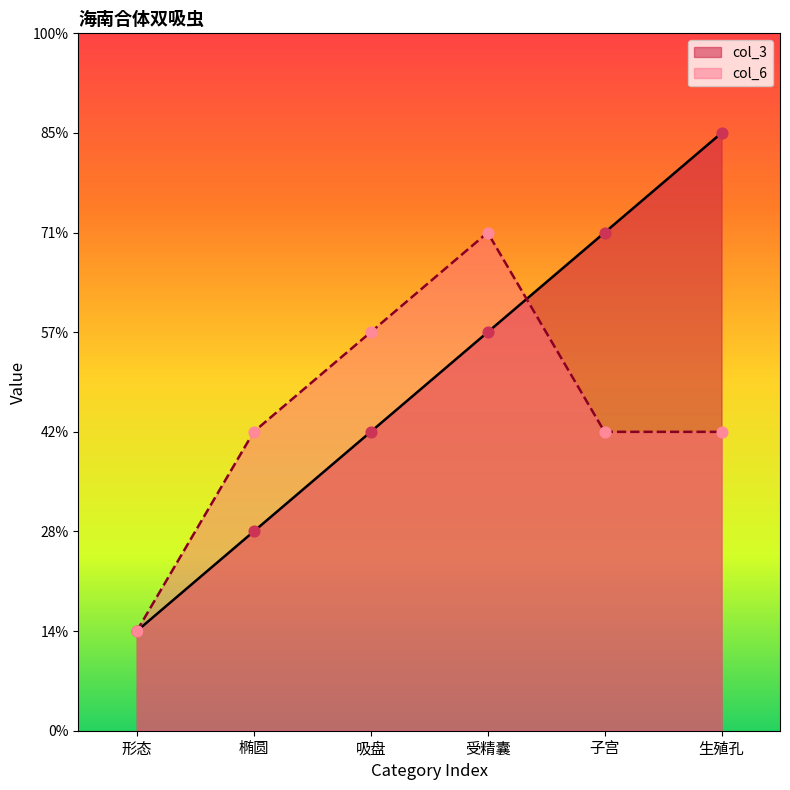

At how many categories does at least one series exceed 2?

5